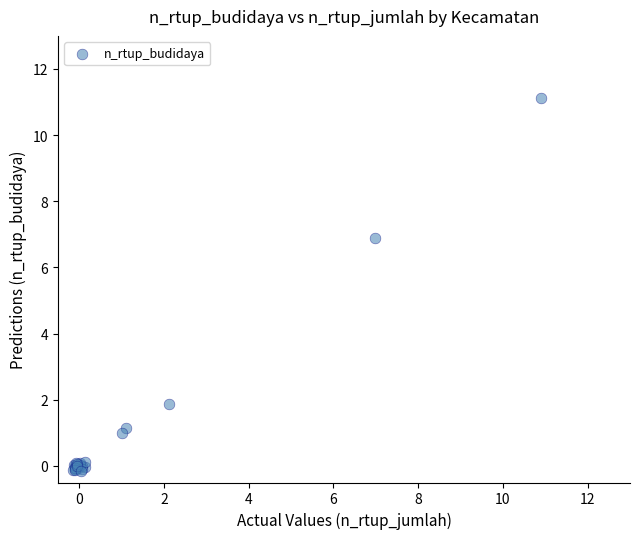

What Y value in the scatter plot is closest to 5?

6.9